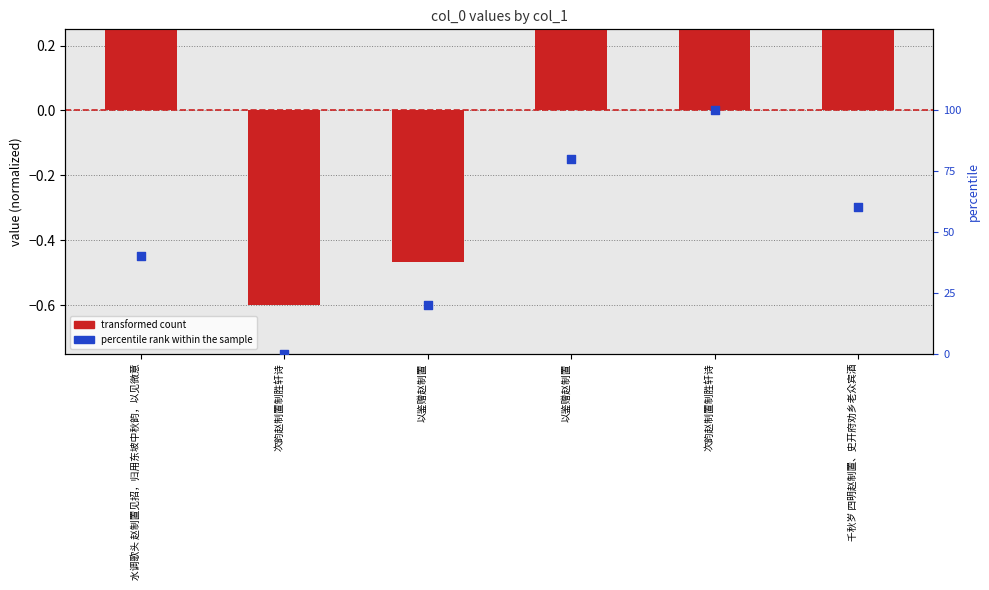

At how many categories does at least one series exceed 99?

1